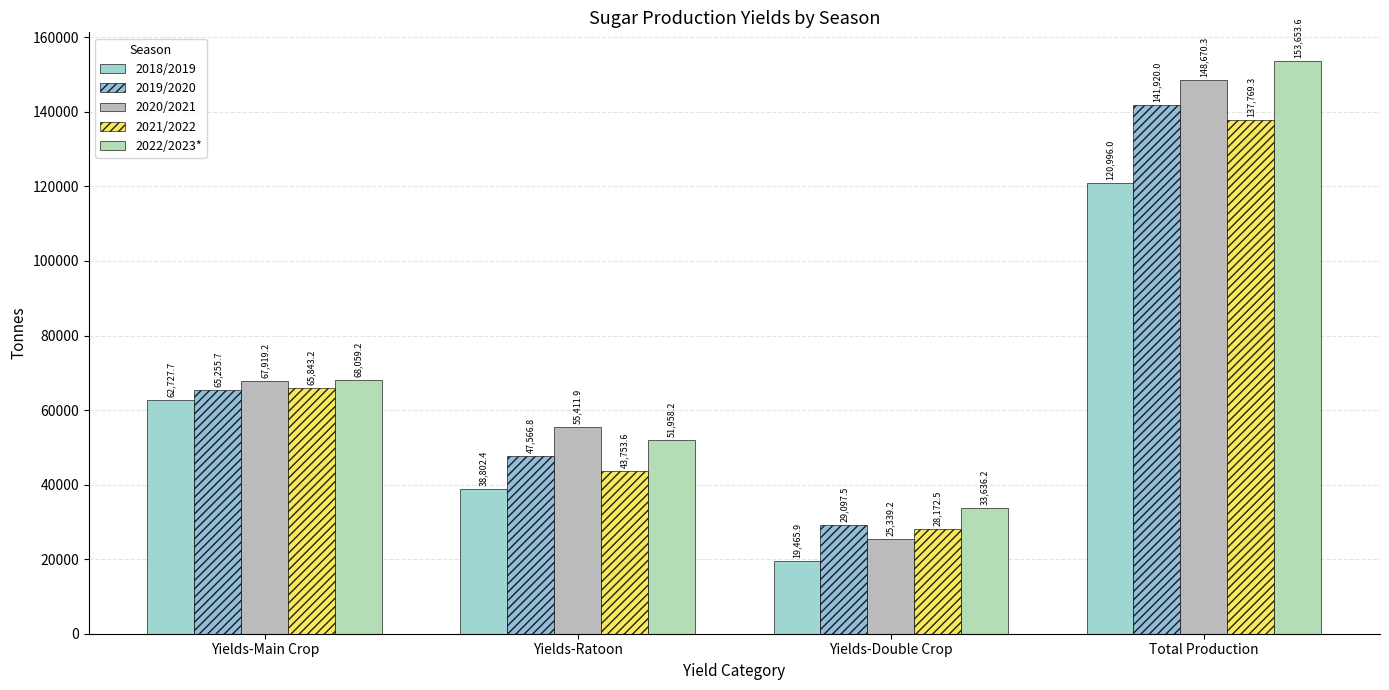

How many bars are there in each group?

5